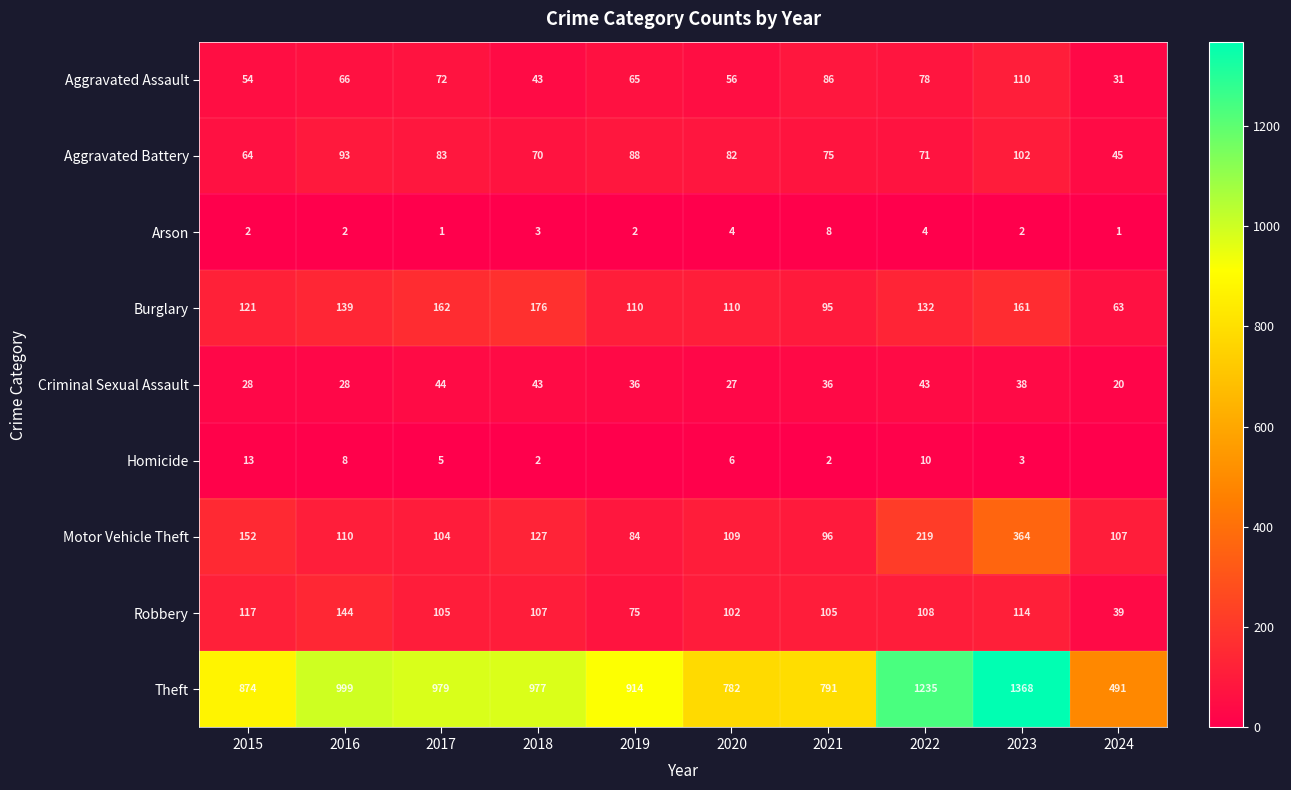

What is the total value across all series at 2019?

1374